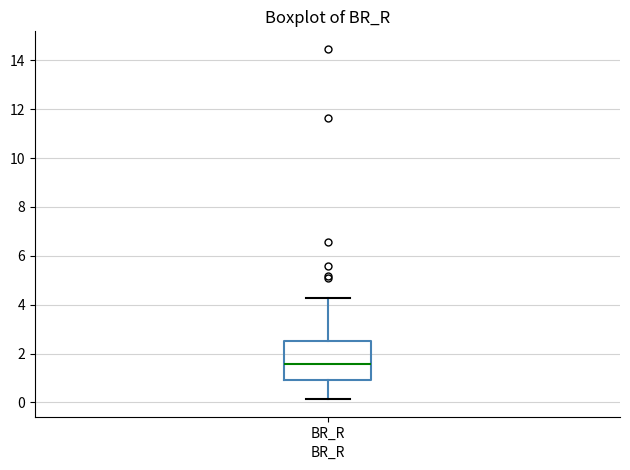

Where does the median line of the box for BR_R sit on the y-axis? The values are not printed on the chart, so give them approximately, as read against the axis.

1.6